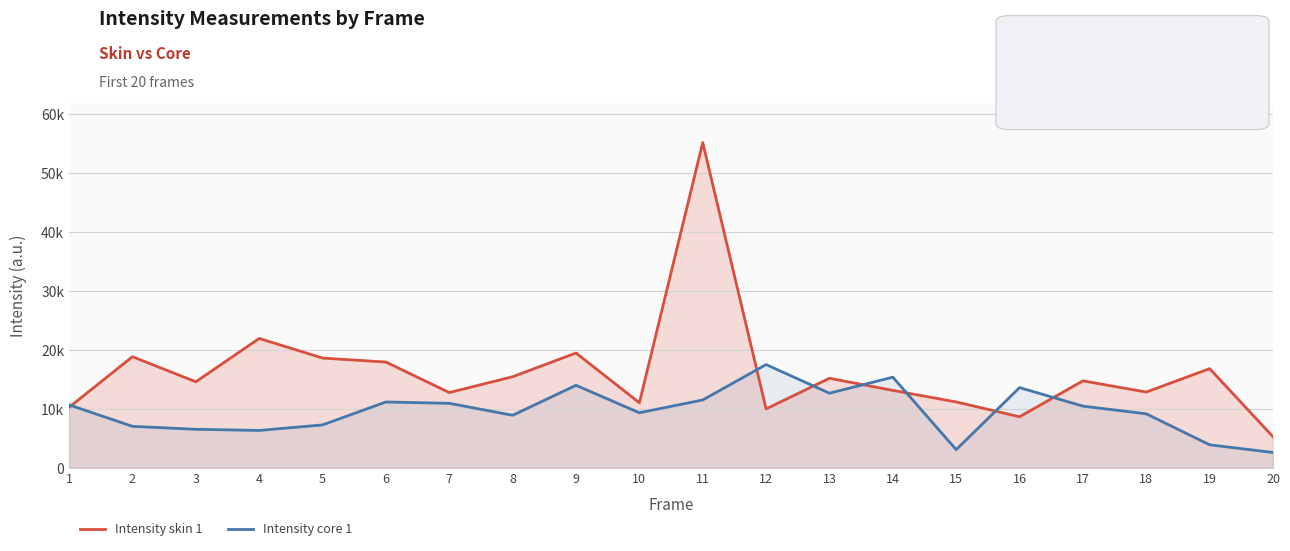

What is the sum of all Intensity core 1 values?

192521.2